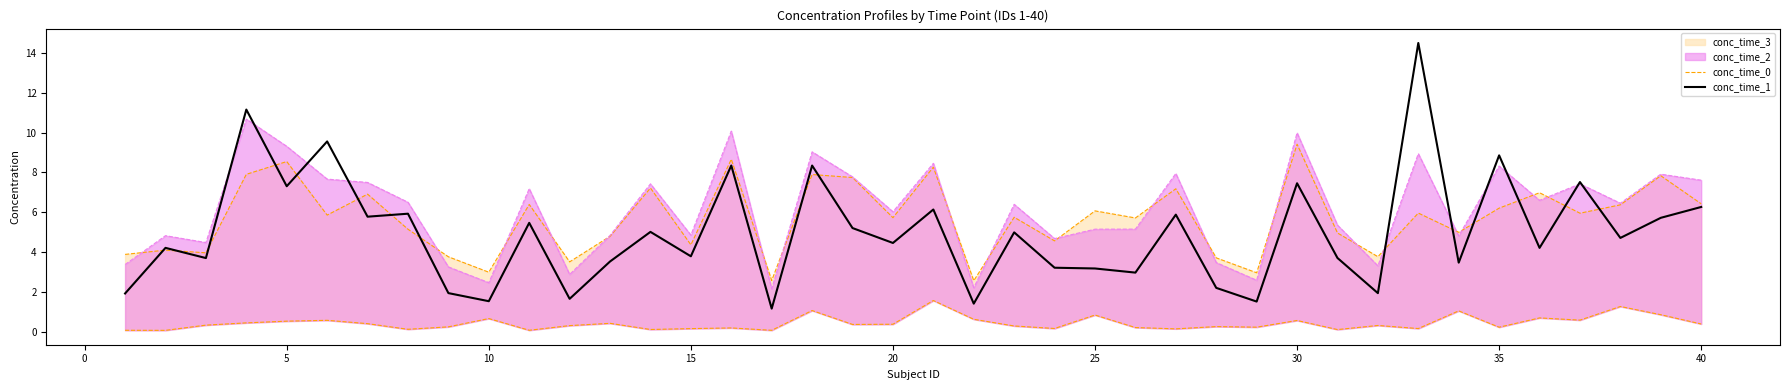

Does the chart display data point markers on the line(s)?

No